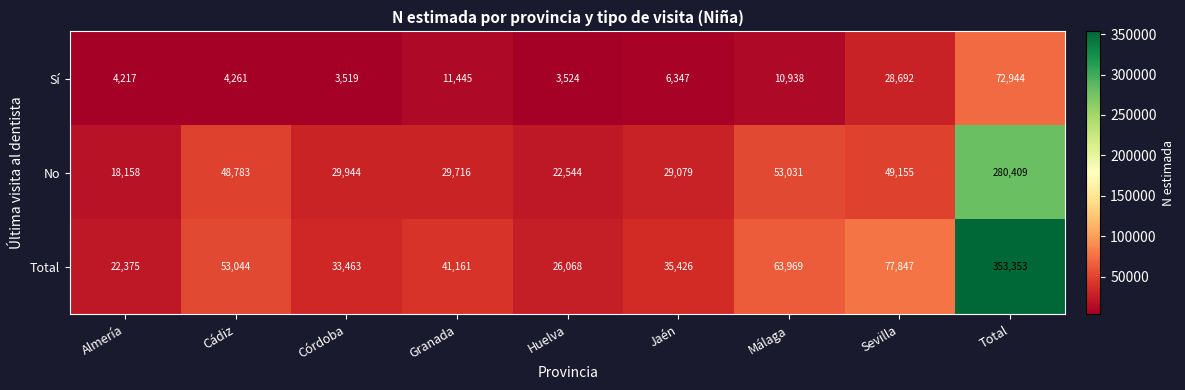

Which category has the highest value across all series?

Total